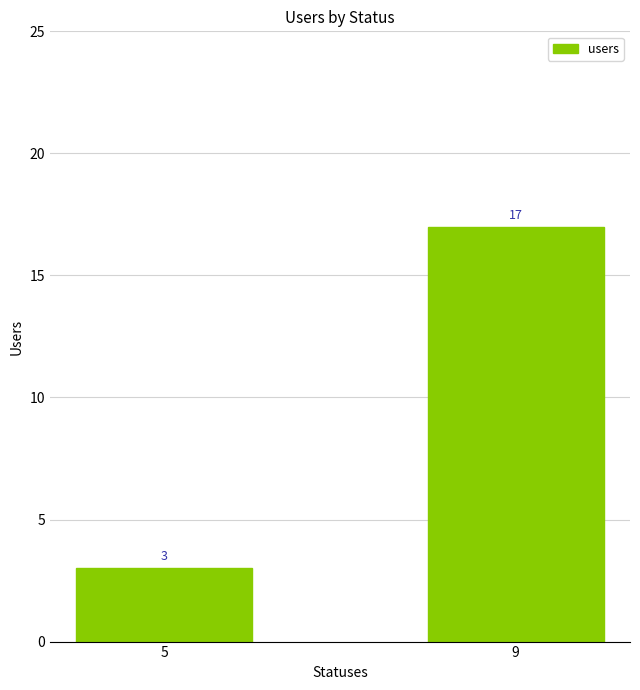

Reading left to right, what are all the values shown in this chart?

5=3	9=17